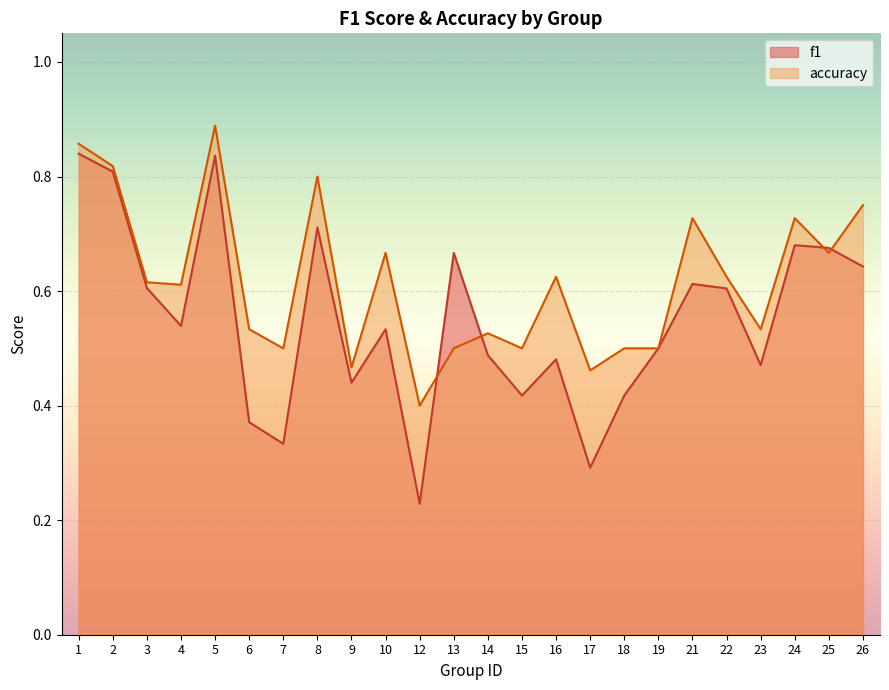

What is the approximate value of accuracy at 12?

0.4